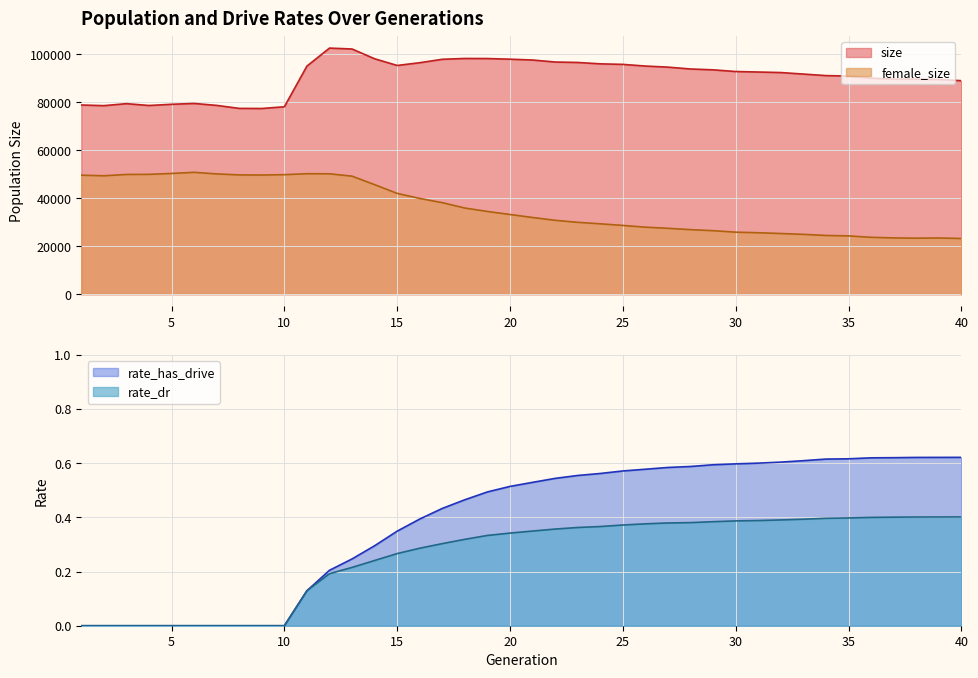

Read the size value at 2.

78632.0